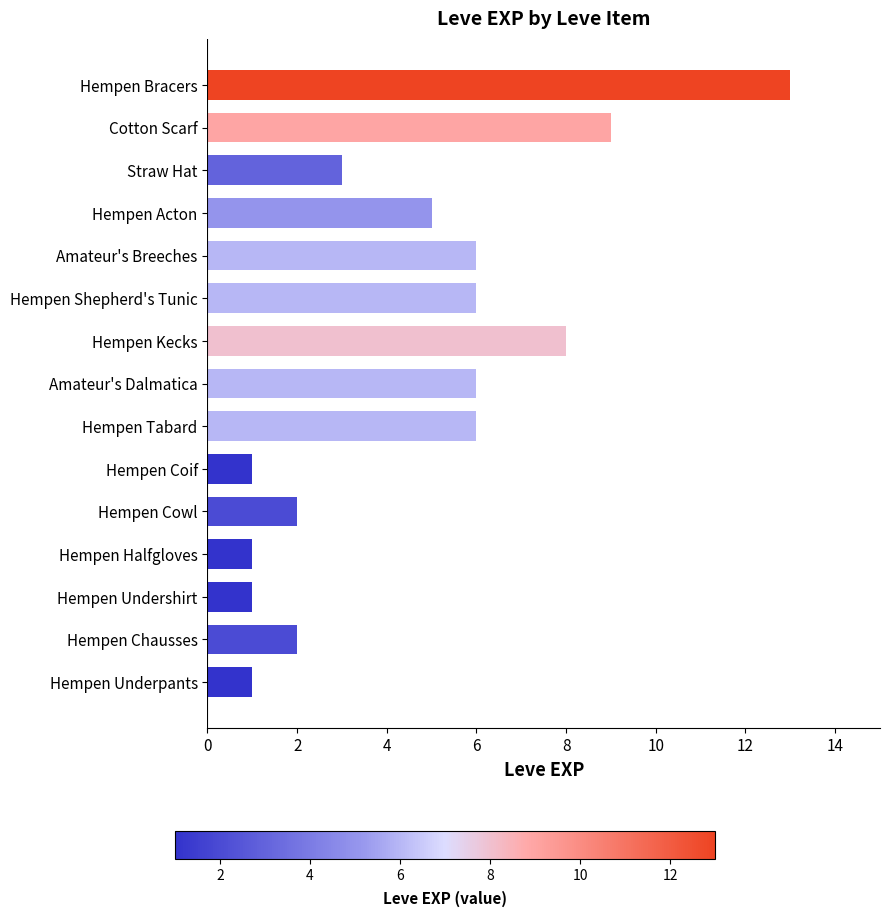

Reading bottom to top, extract all data points from this chart.

1	2	1	1	2	1	6	6	8	6	6	5	3	9	13